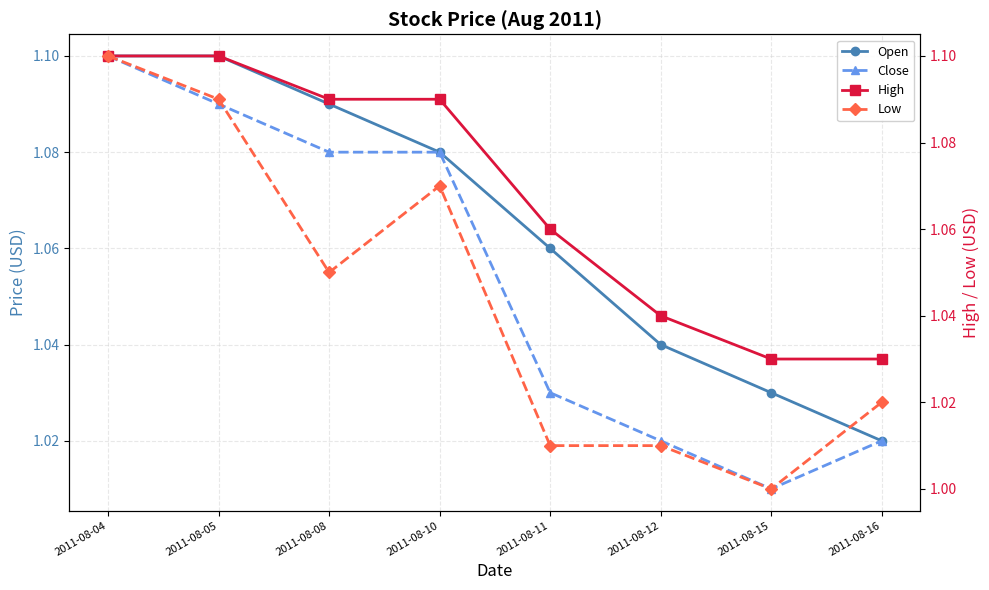

What is the difference between the maximum and minimum values in the Close series?

0.1